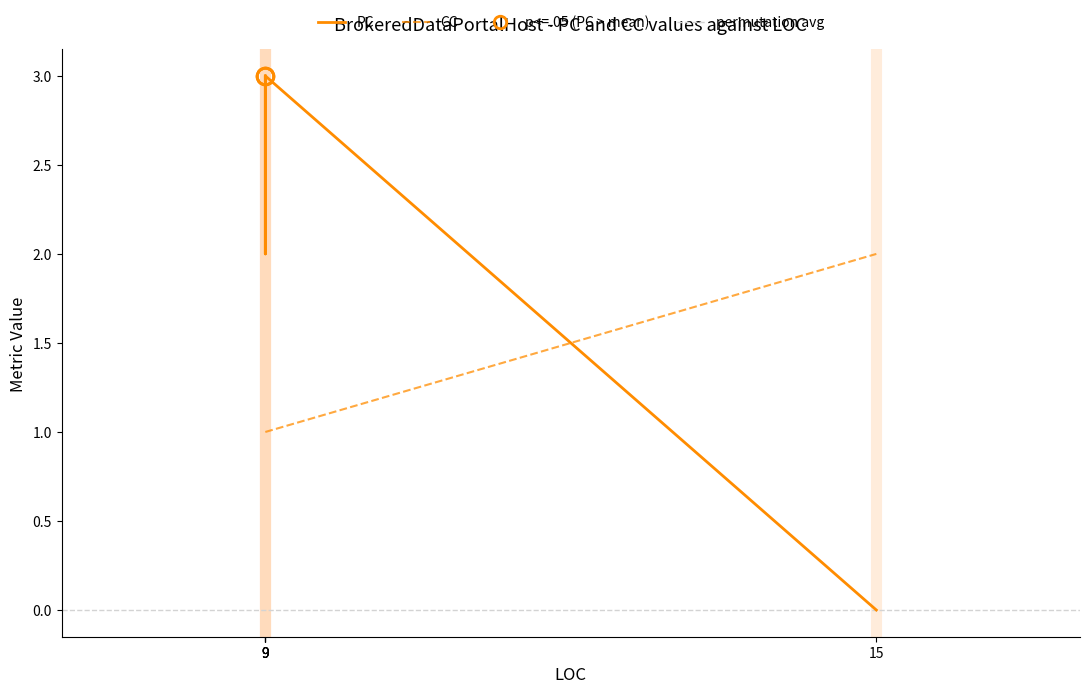

At which category is the sum across all series the highest?

9